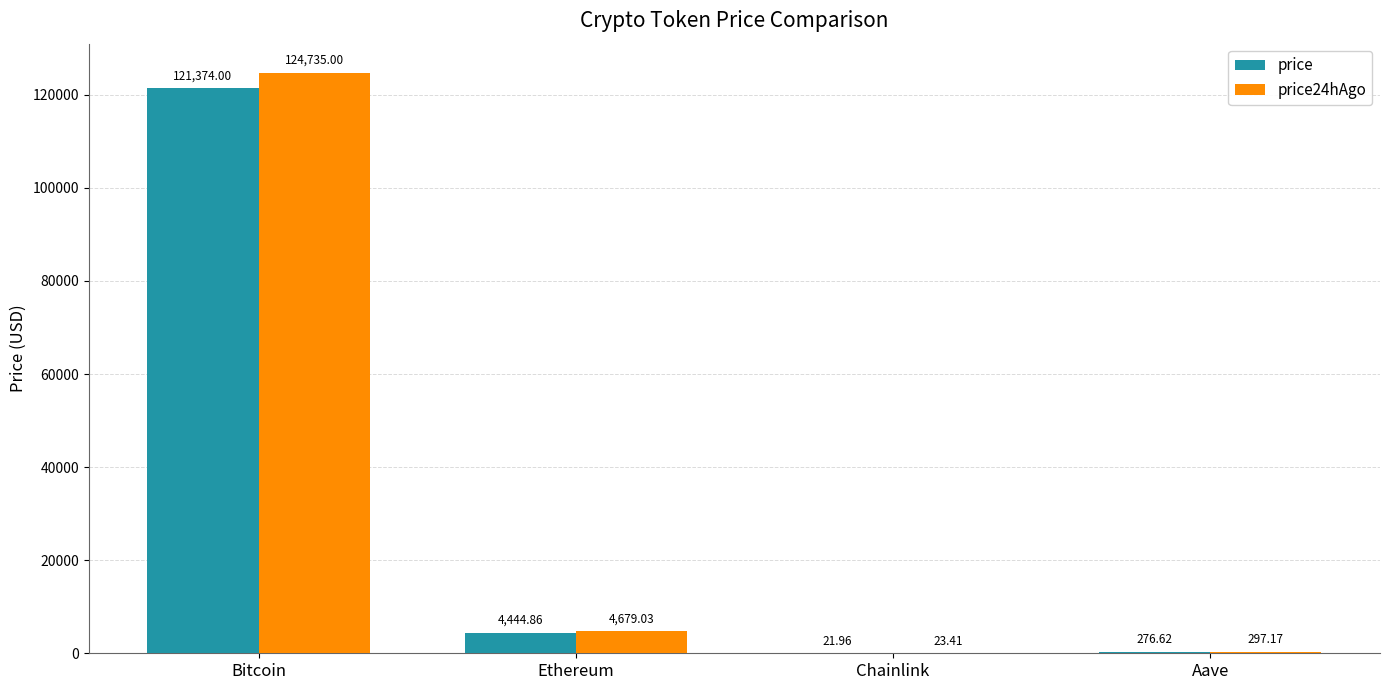

Which category has the highest value across all series?

Bitcoin